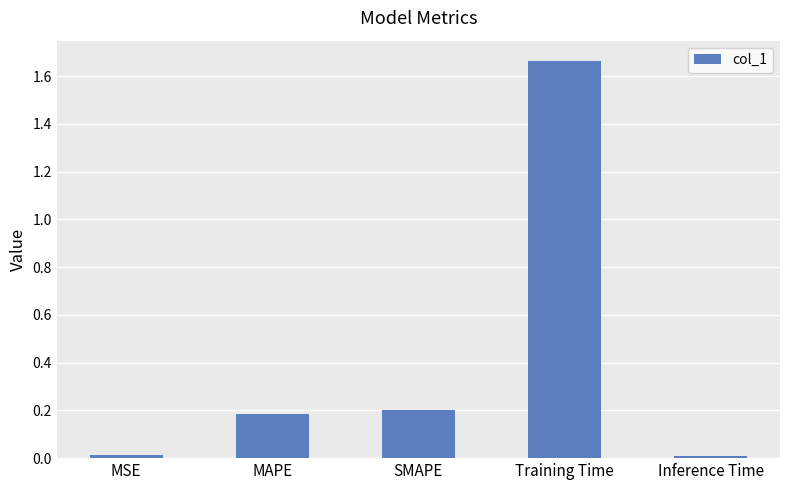

What is the difference between the values at SMAPE and Training Time?

1.5